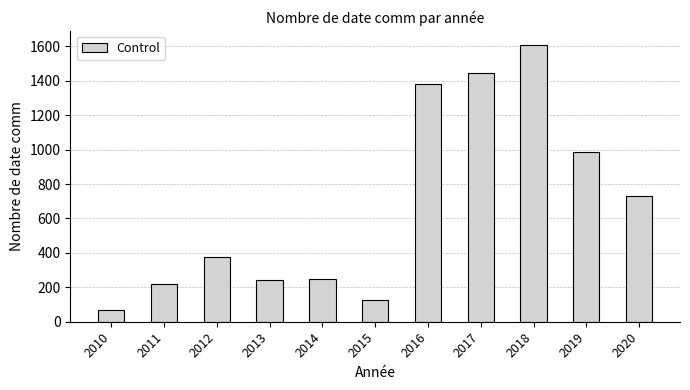

At which category does the chart reach its minimum across all series?

2010